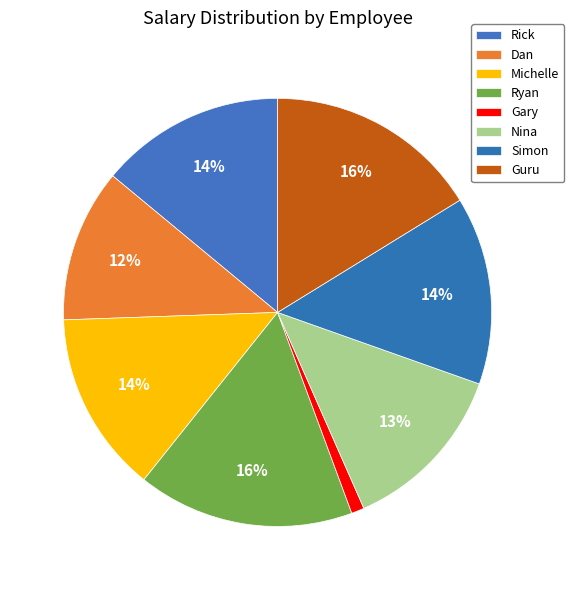

How many segments does this pie chart have?

8